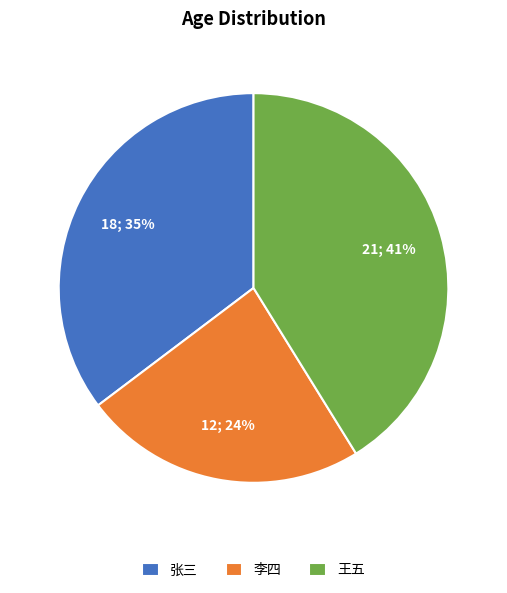

Is the sum of 李四 and 王五 greater than half?

Yes